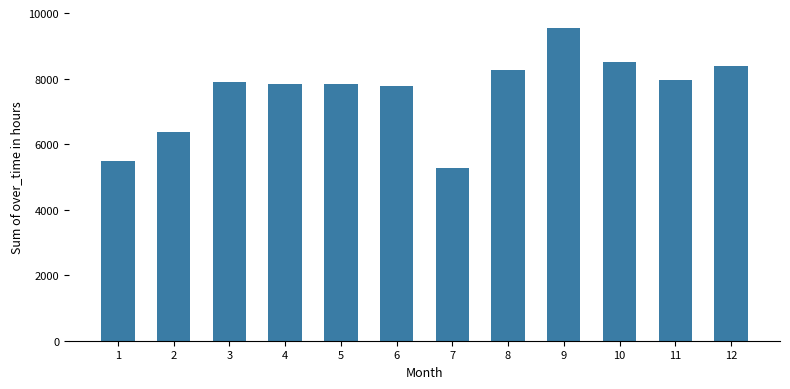

What is the sum of all values?

91120.8